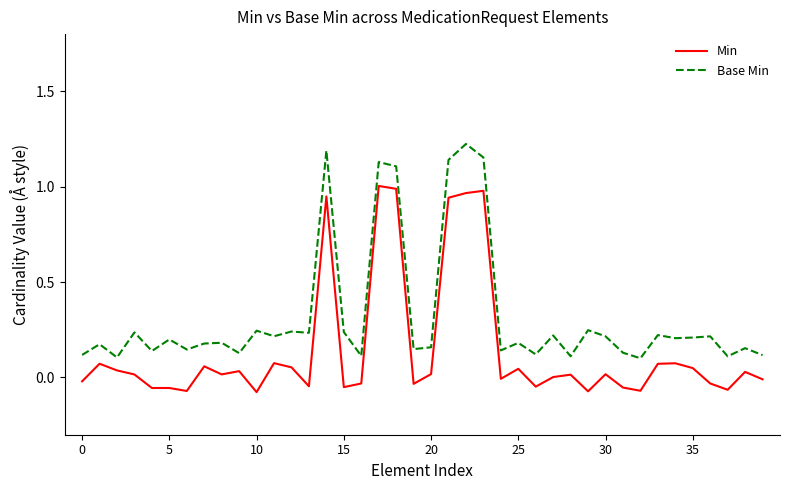

True or false: Min and Base Min intersect in this chart.

False